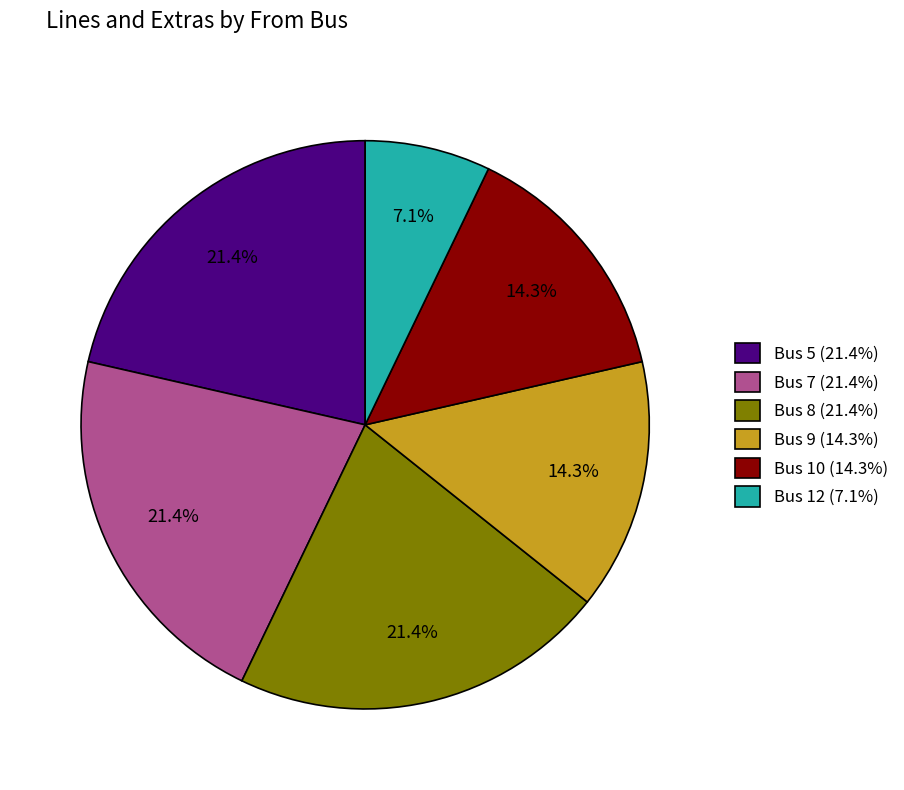

Which category has the smallest portion of the pie?

Bus 12 (7.1%)